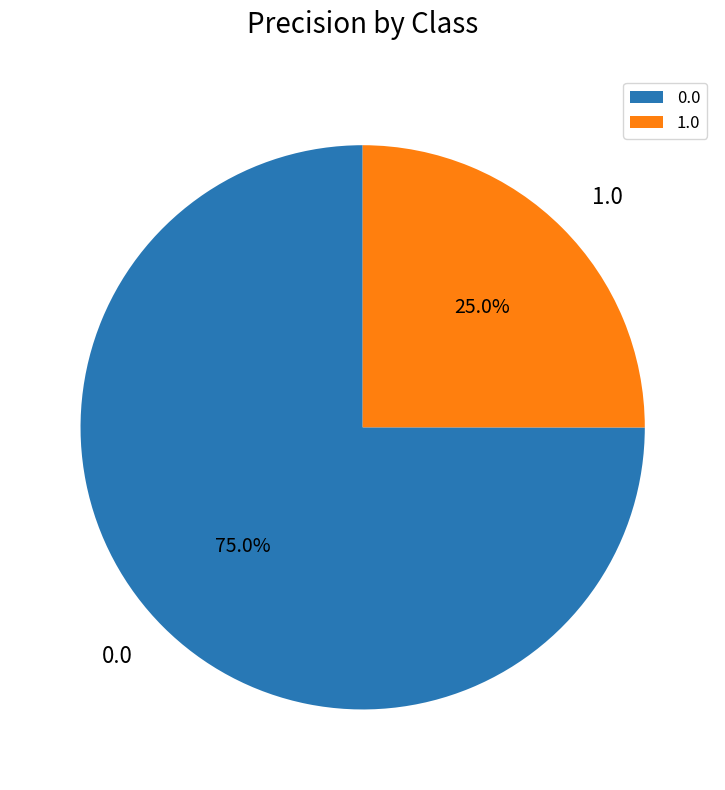

Is it true that 0.0 is 68% of the pie?

False